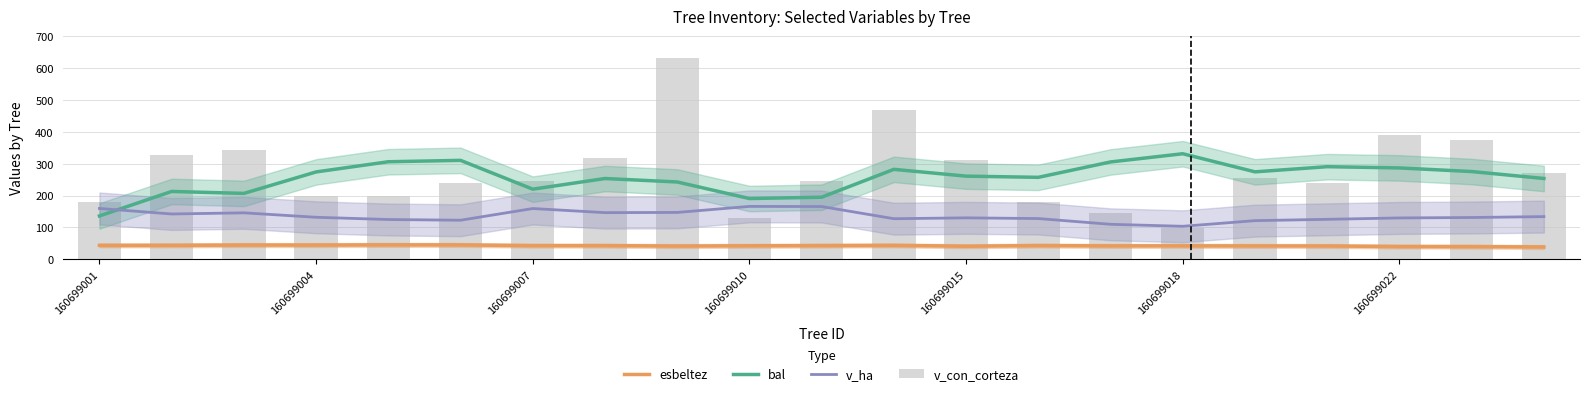

What is the sum of all v_ha values?

2850.4